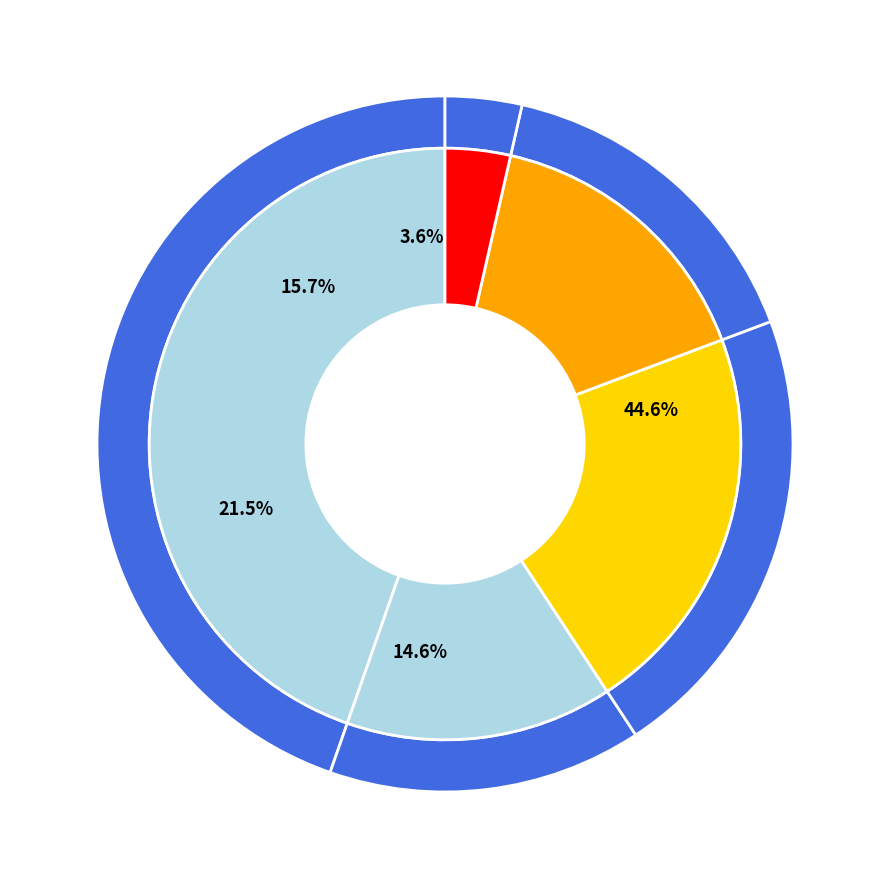

Does Estudios universitarios de grado medio represent more than half of the total?

No